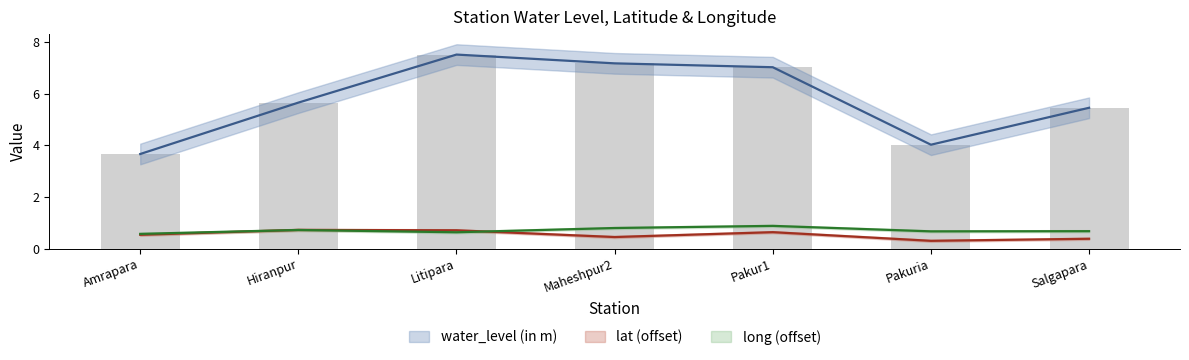

Which series has the largest range (max minus min)?

water_level (in m)